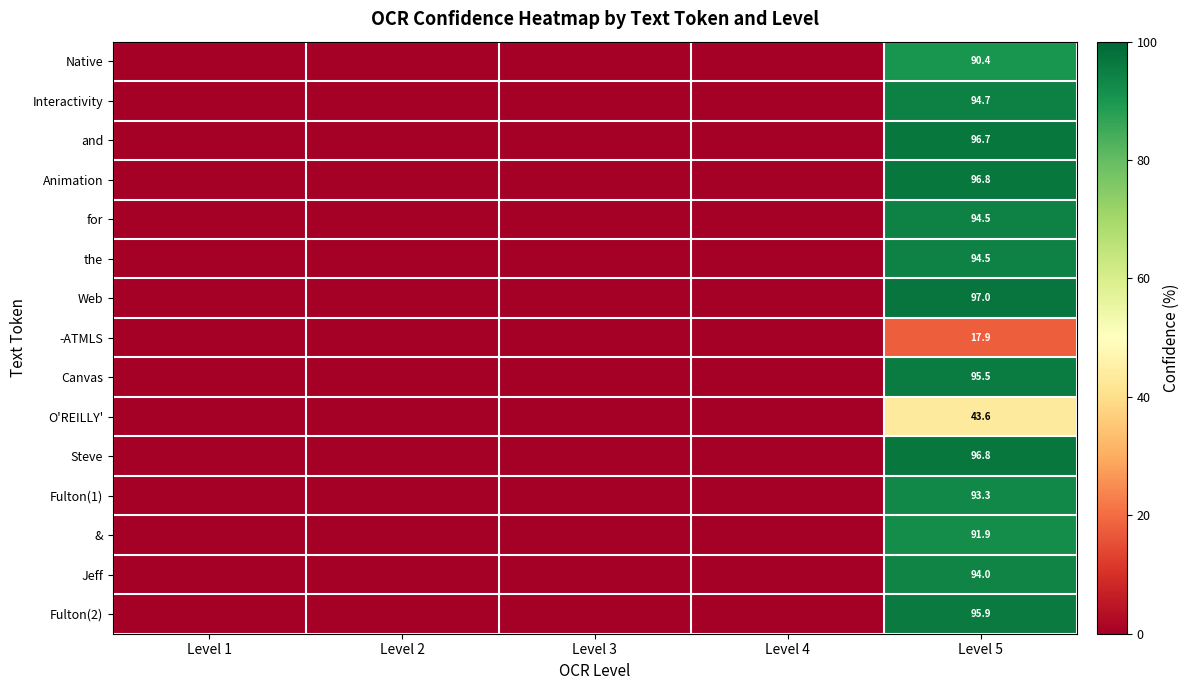

Between Level 2 and Level 4, which is larger?

Level 2